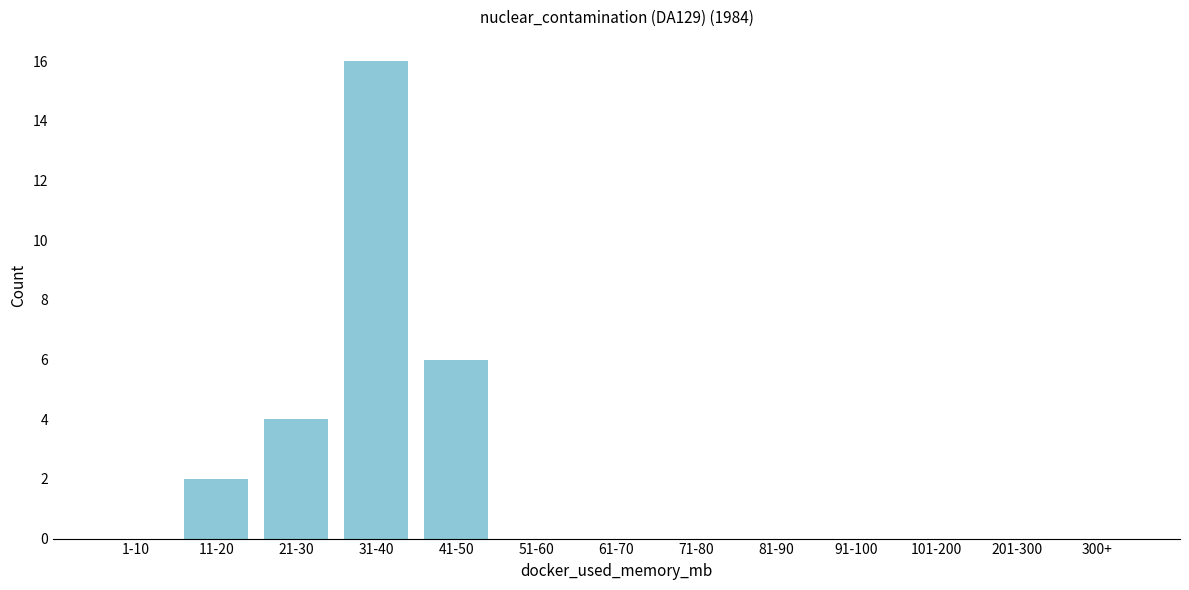

Reading right to left, transcribe all the data shown in this chart.

300+=0	201-300=0	101-200=0	91-100=0	81-90=0	71-80=0	61-70=0	51-60=0	41-50=6	31-40=16	21-30=4	11-20=2	1-10=0